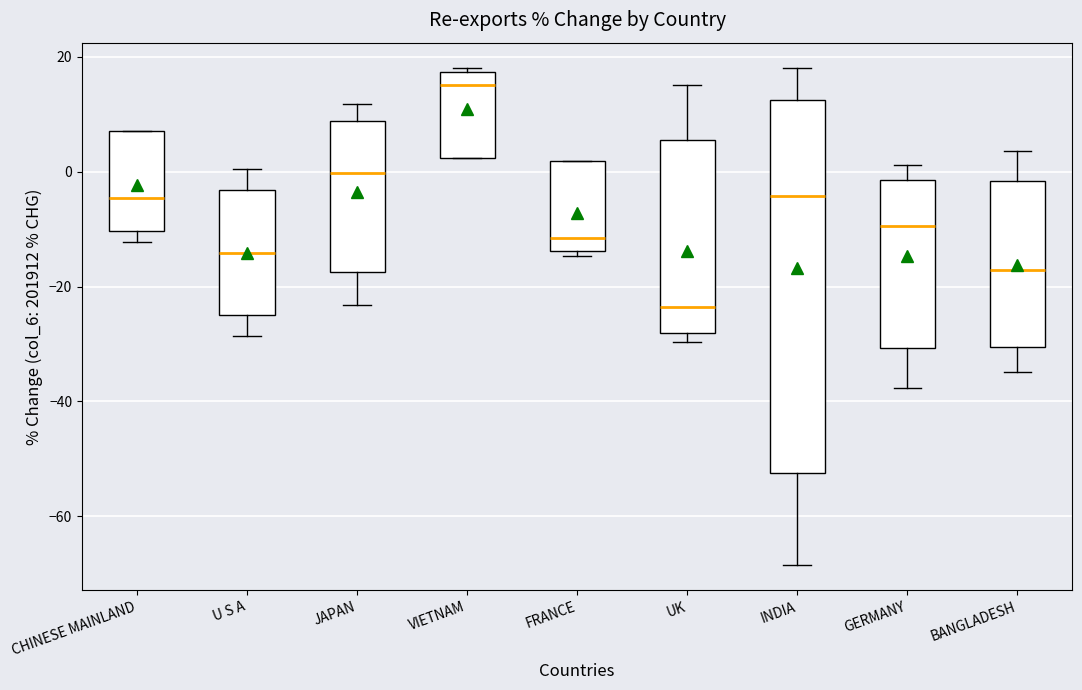

Which box has the highest median line?

VIETNAM